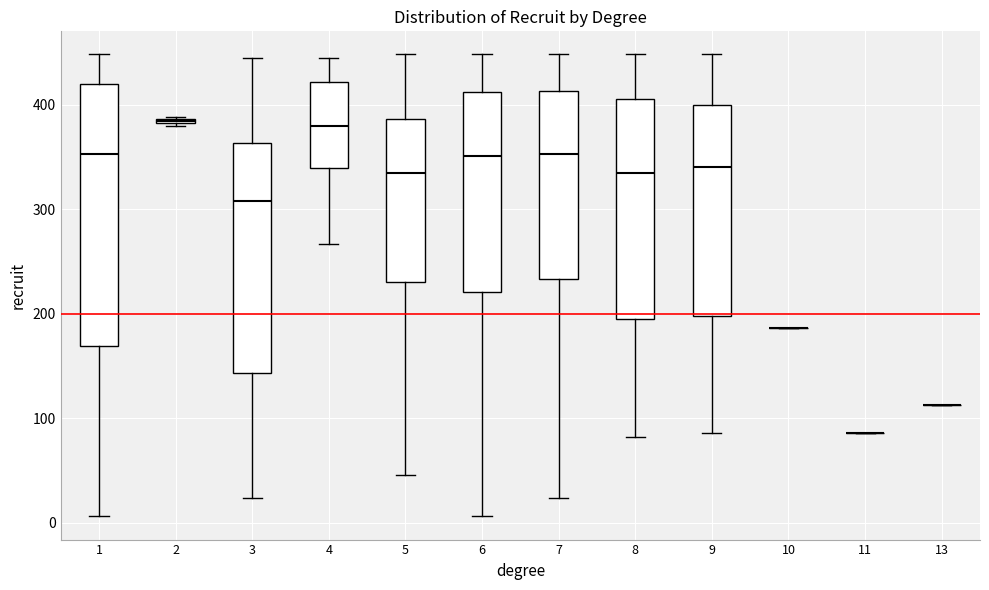

Where does the lower whisker of the box at x = 4 end on the y-axis? The values are not printed on the chart, so give them approximately, as read against the axis.

270